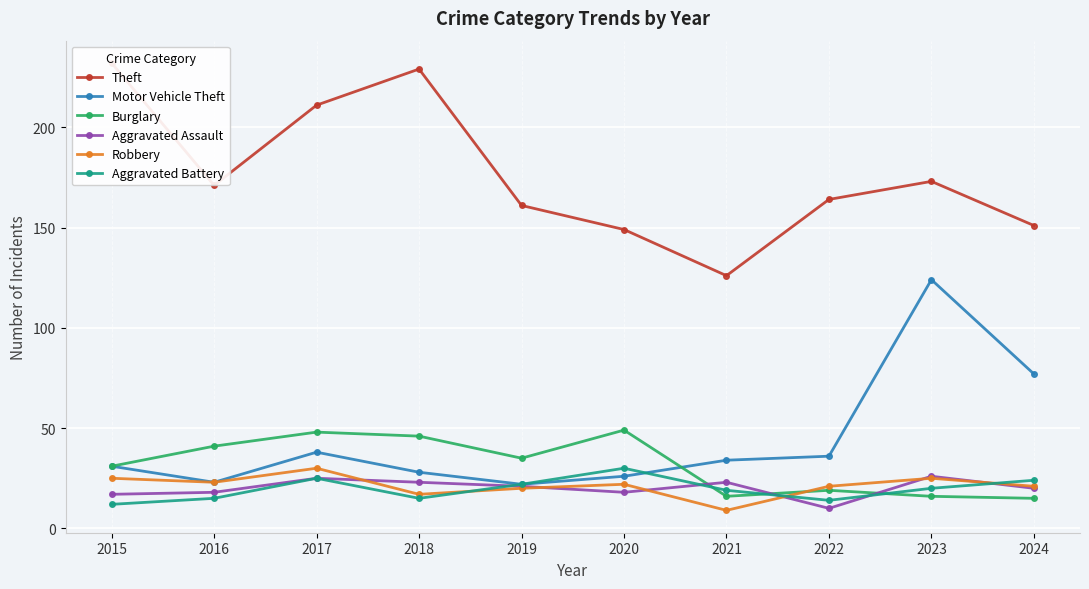

Which has a higher value, 2018 or 2017?

2018